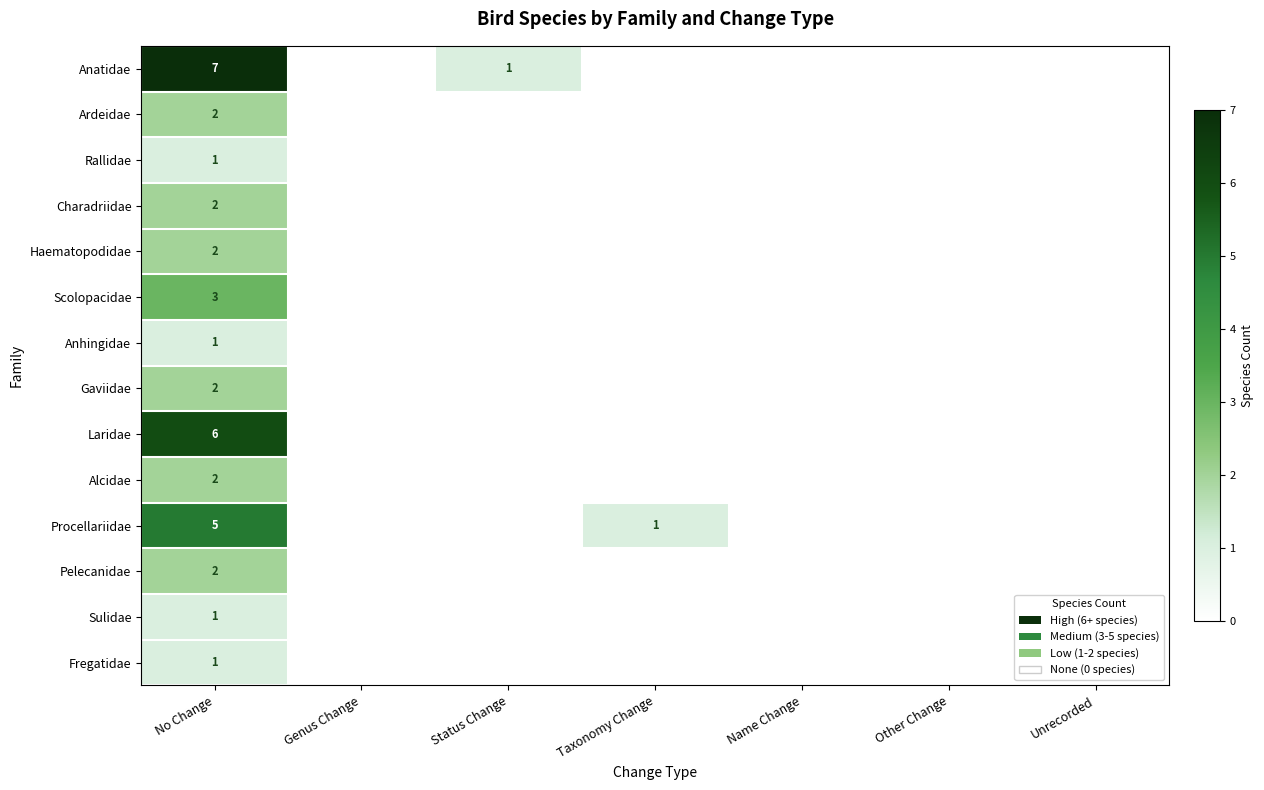

What is the sum of all Sulidae values?

1